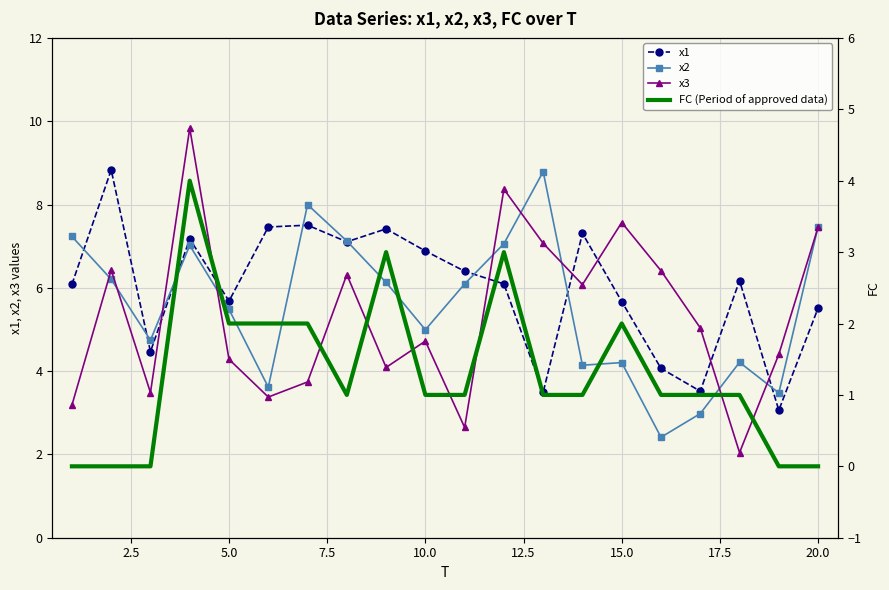

In x1, how many points are lower than both neighbors (excluding endpoints)?

6